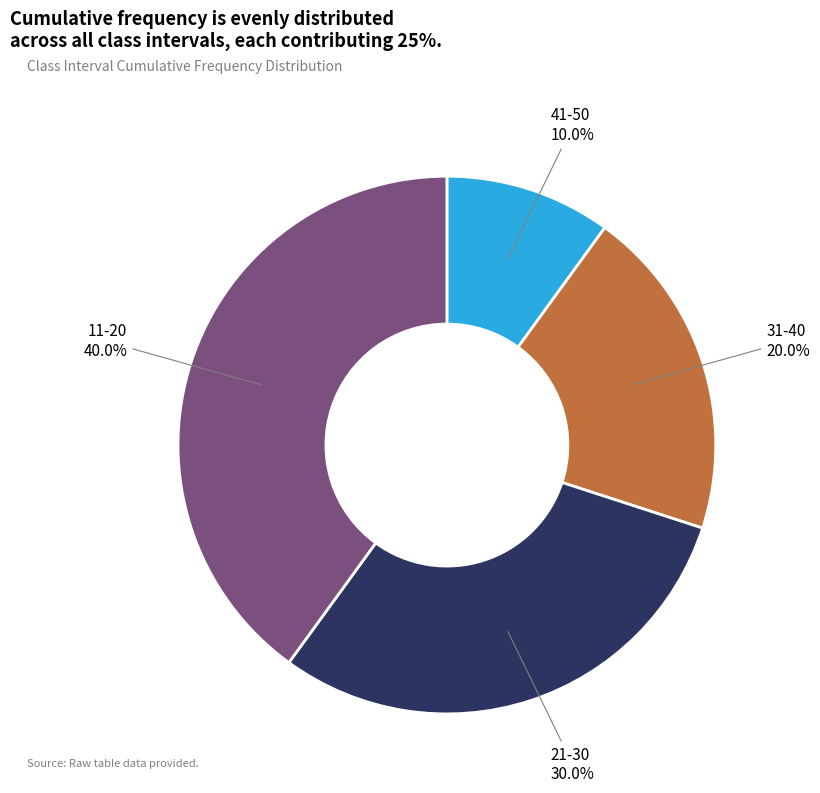

To the nearest percent, what is the combined percentage of 41-50 and 11-20?

50%